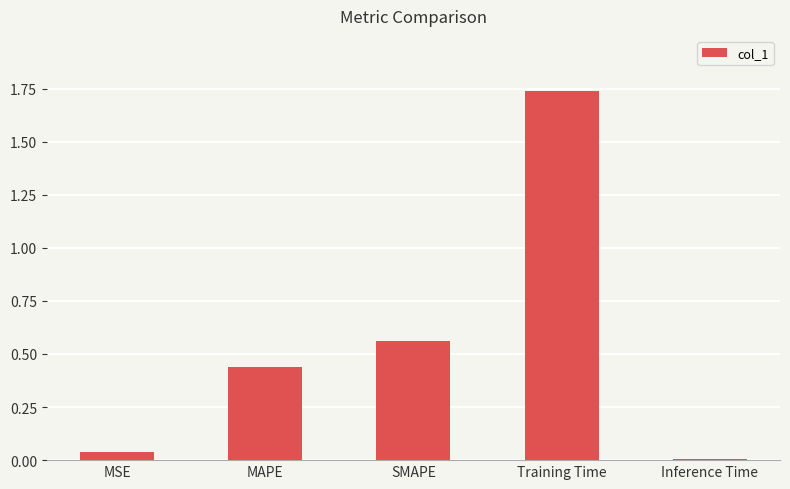

Does the chart contain stacked bars?

No